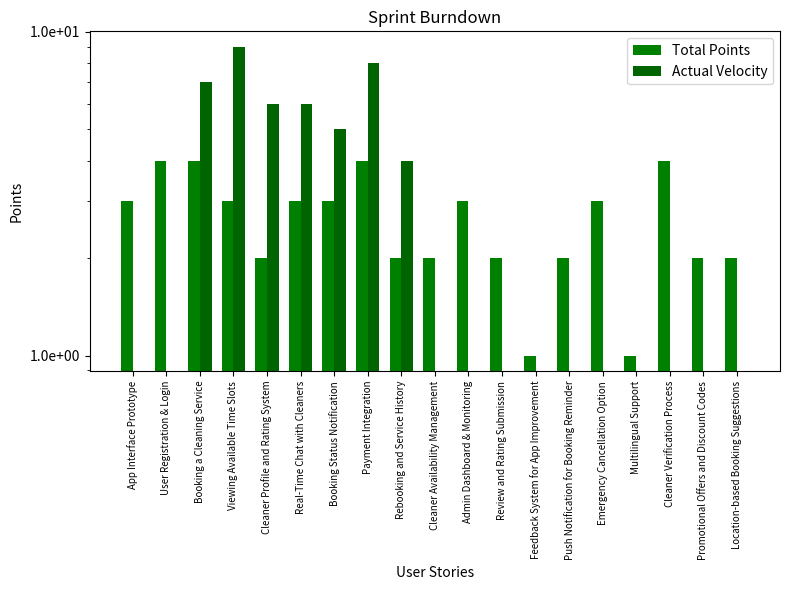

Which category has the lowest value in the Actual Velocity series?

App Interface Prototype